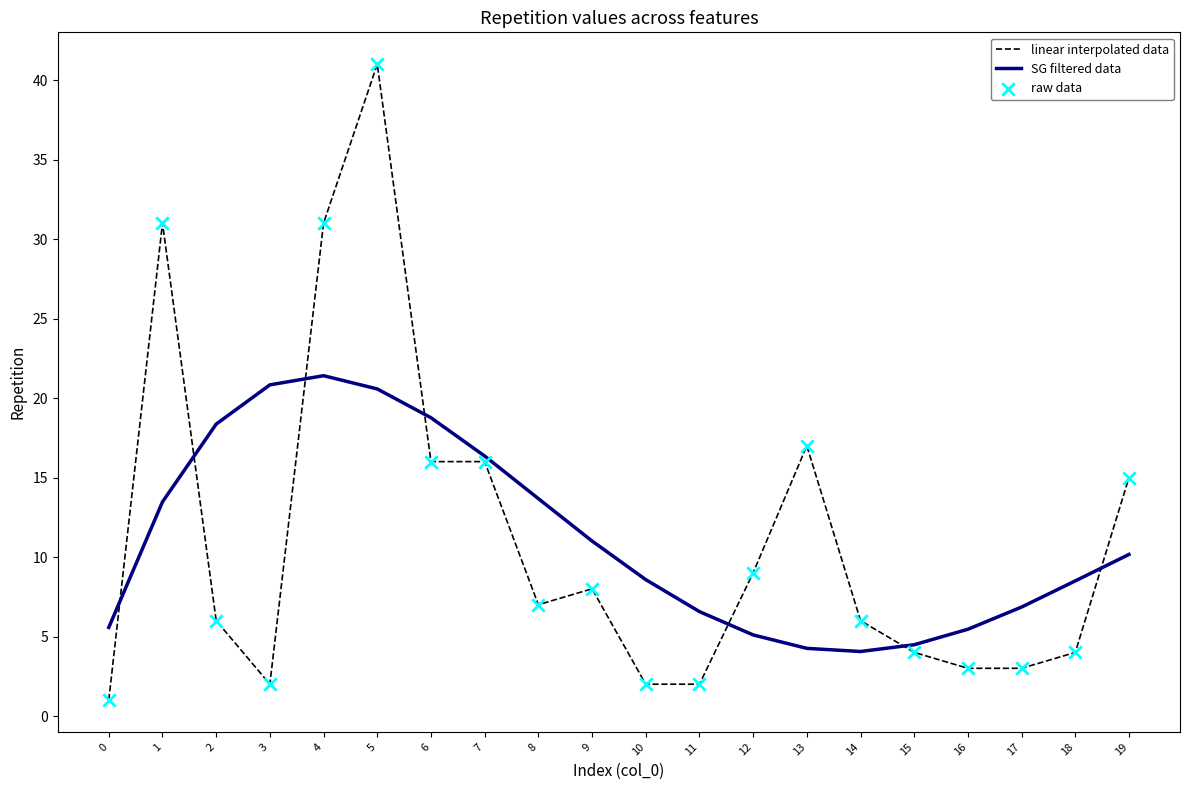

Which series has the largest range (max minus min)?

linear interpolated data